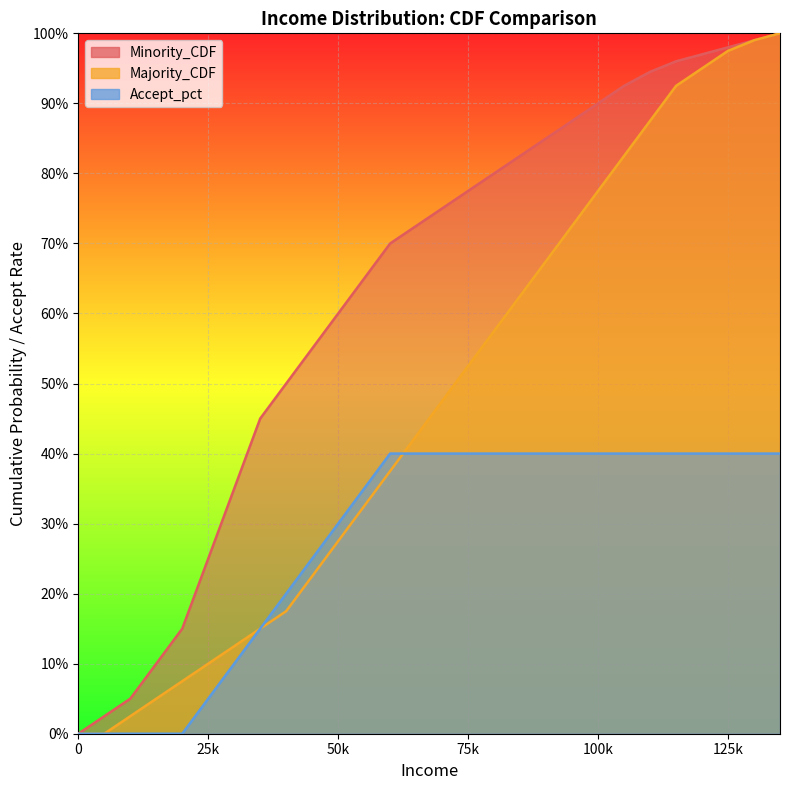

The value of Minority_CDF at 20000 is 0.2. True or false?

True